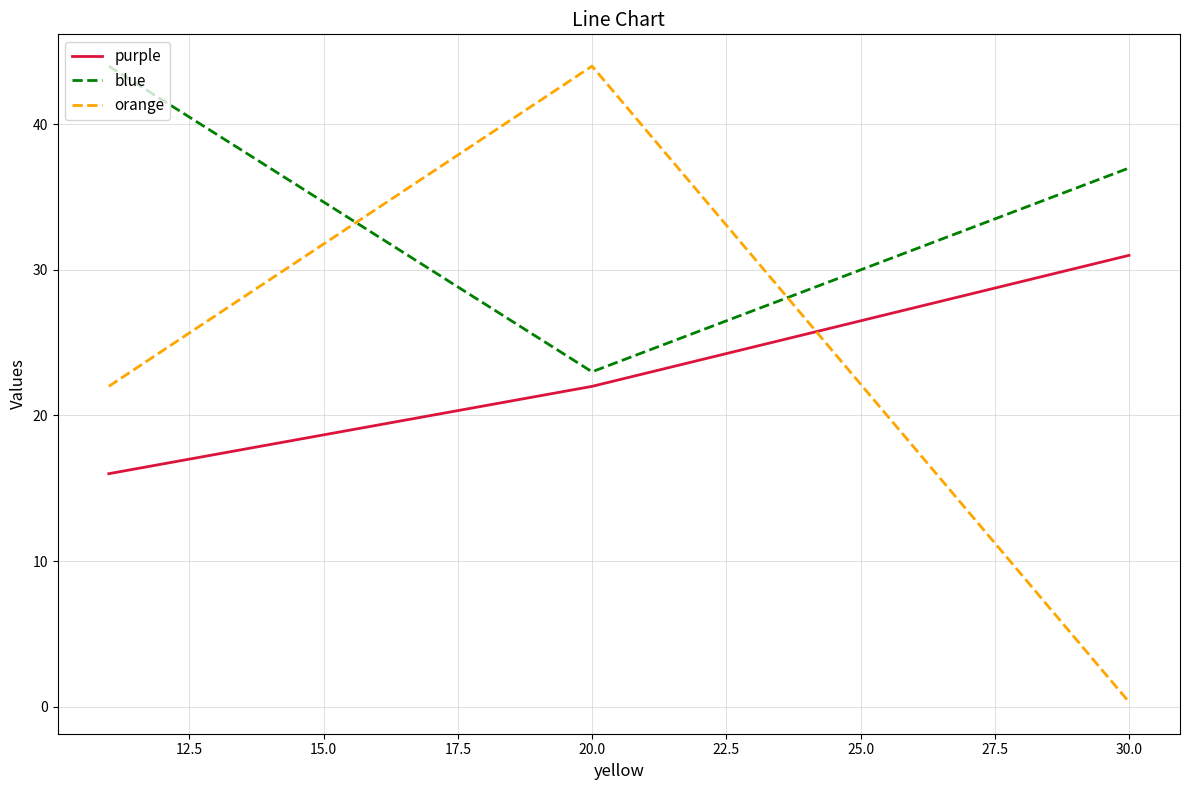

At how many categories does at least one series exceed 6?

3